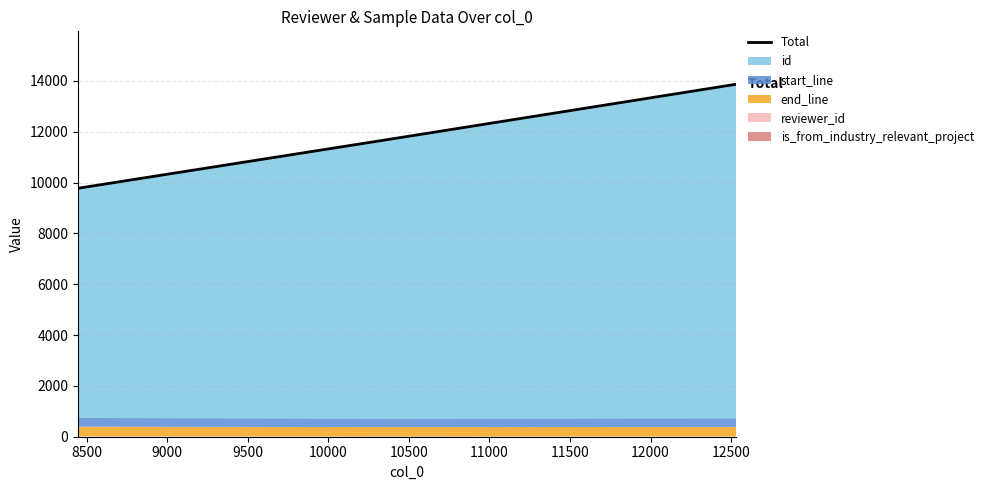

Reading right to left, extract all data points from this chart.

13869	11697	9775